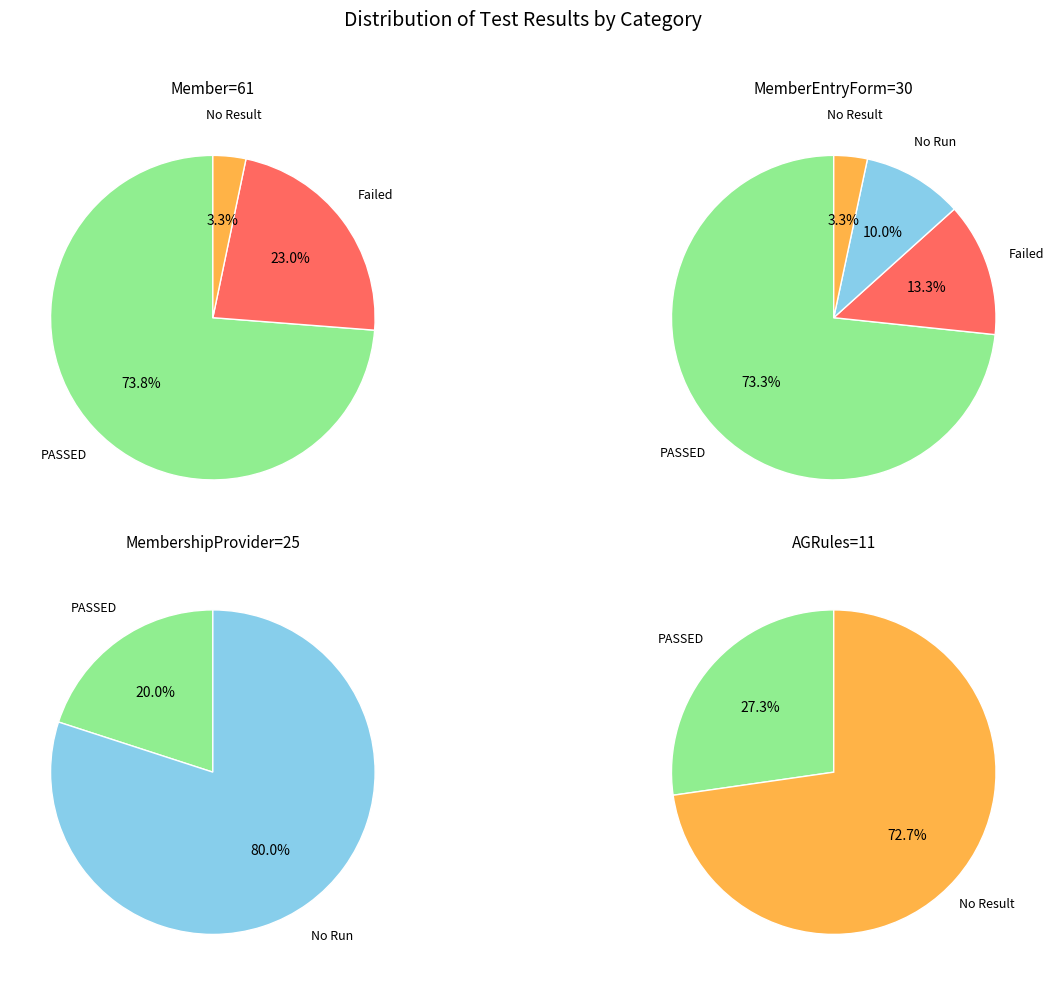

Does PASSED represent more than half of the total?

Yes